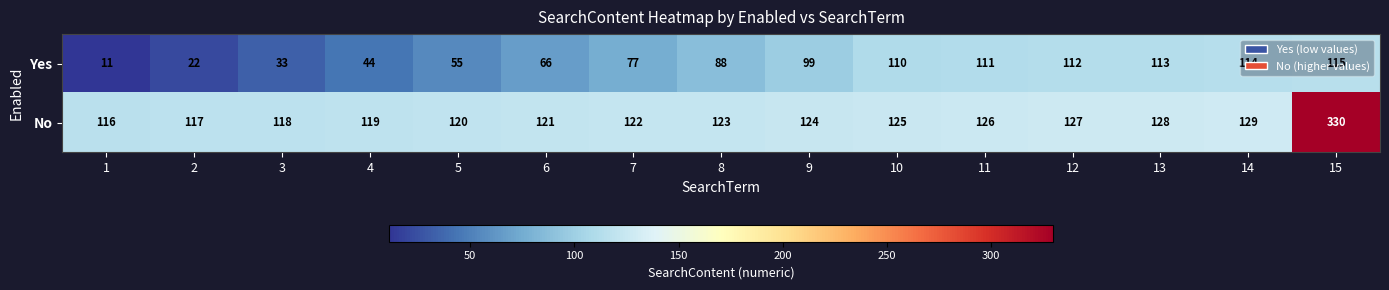

Read the No value at 6, to the nearest 50.

100